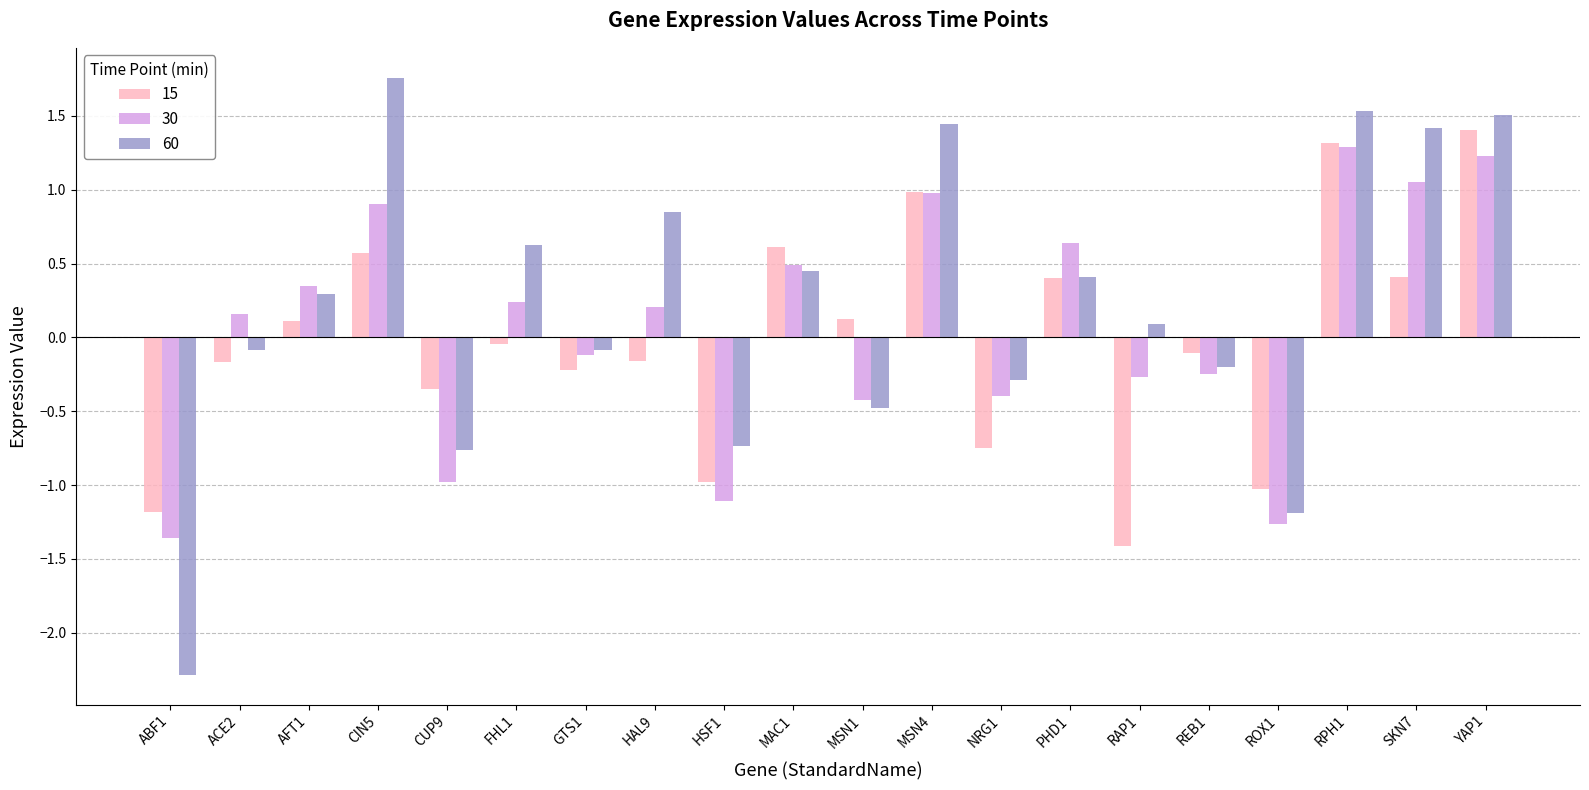

What is the maximum value shown in the chart?

1.8